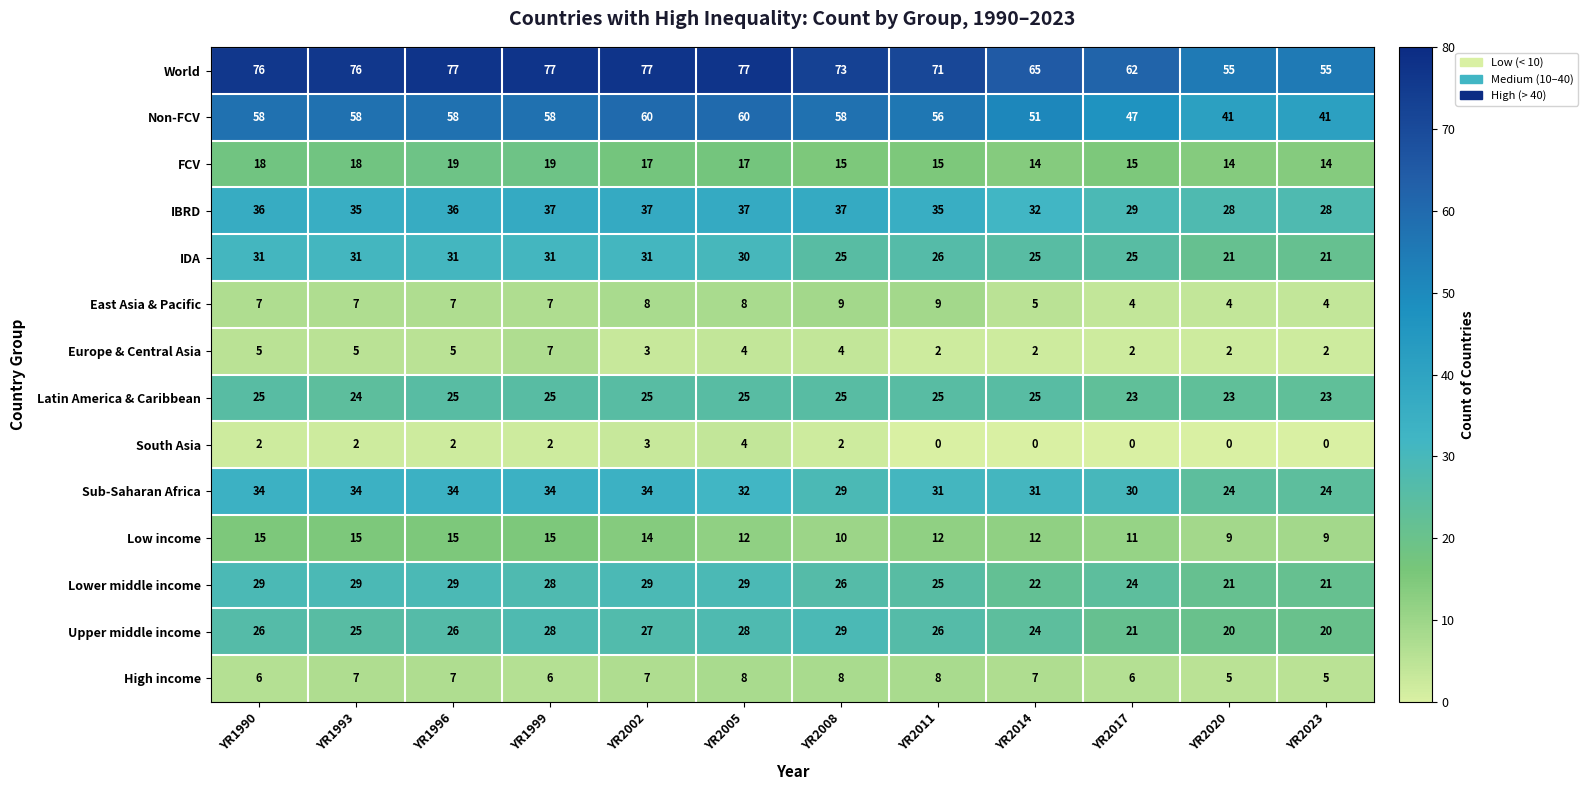

What is the total value across all series at YR2017?

299